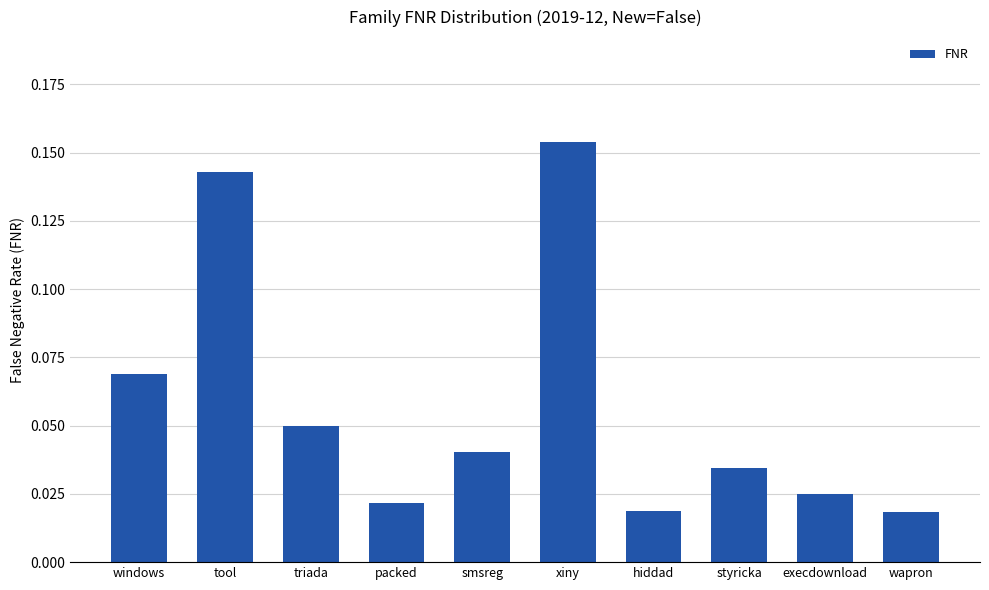

What is the label of the 6th bar from the right?

smsreg